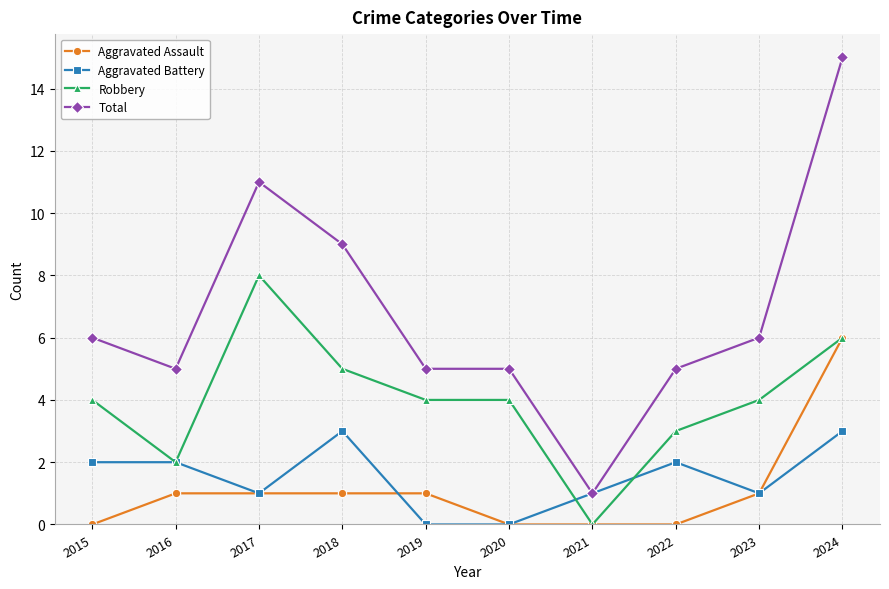

Which series has the widest spread of values?

Total